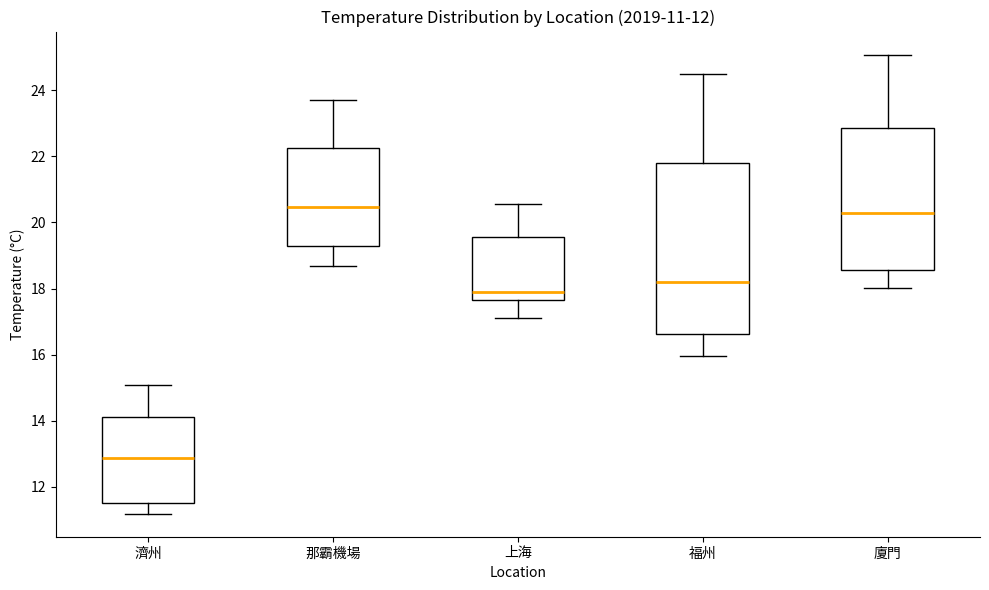

Comparing the boxes themselves (not the whiskers), which one is the tallest?

福州